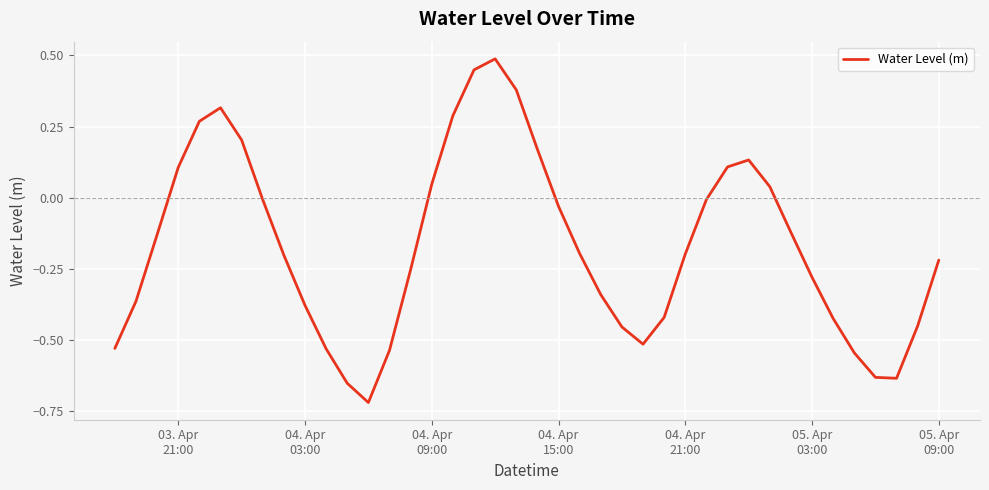

What is the difference between the maximum and minimum values?

1.2